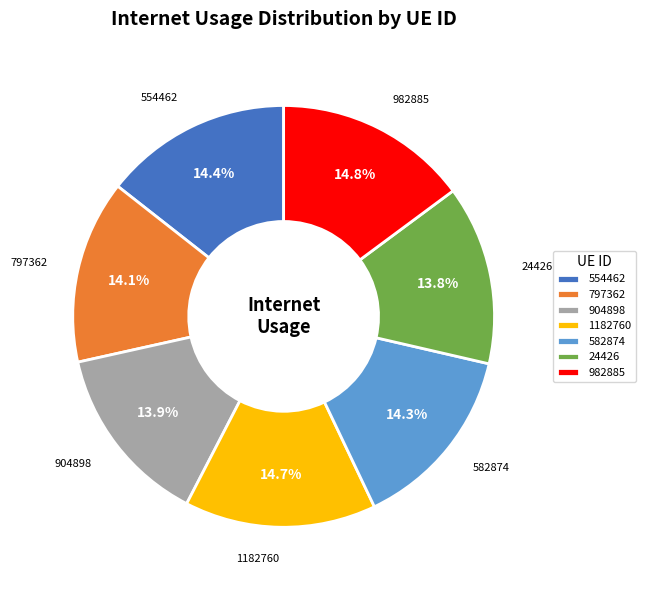

Is 797362 the majority of the pie?

No